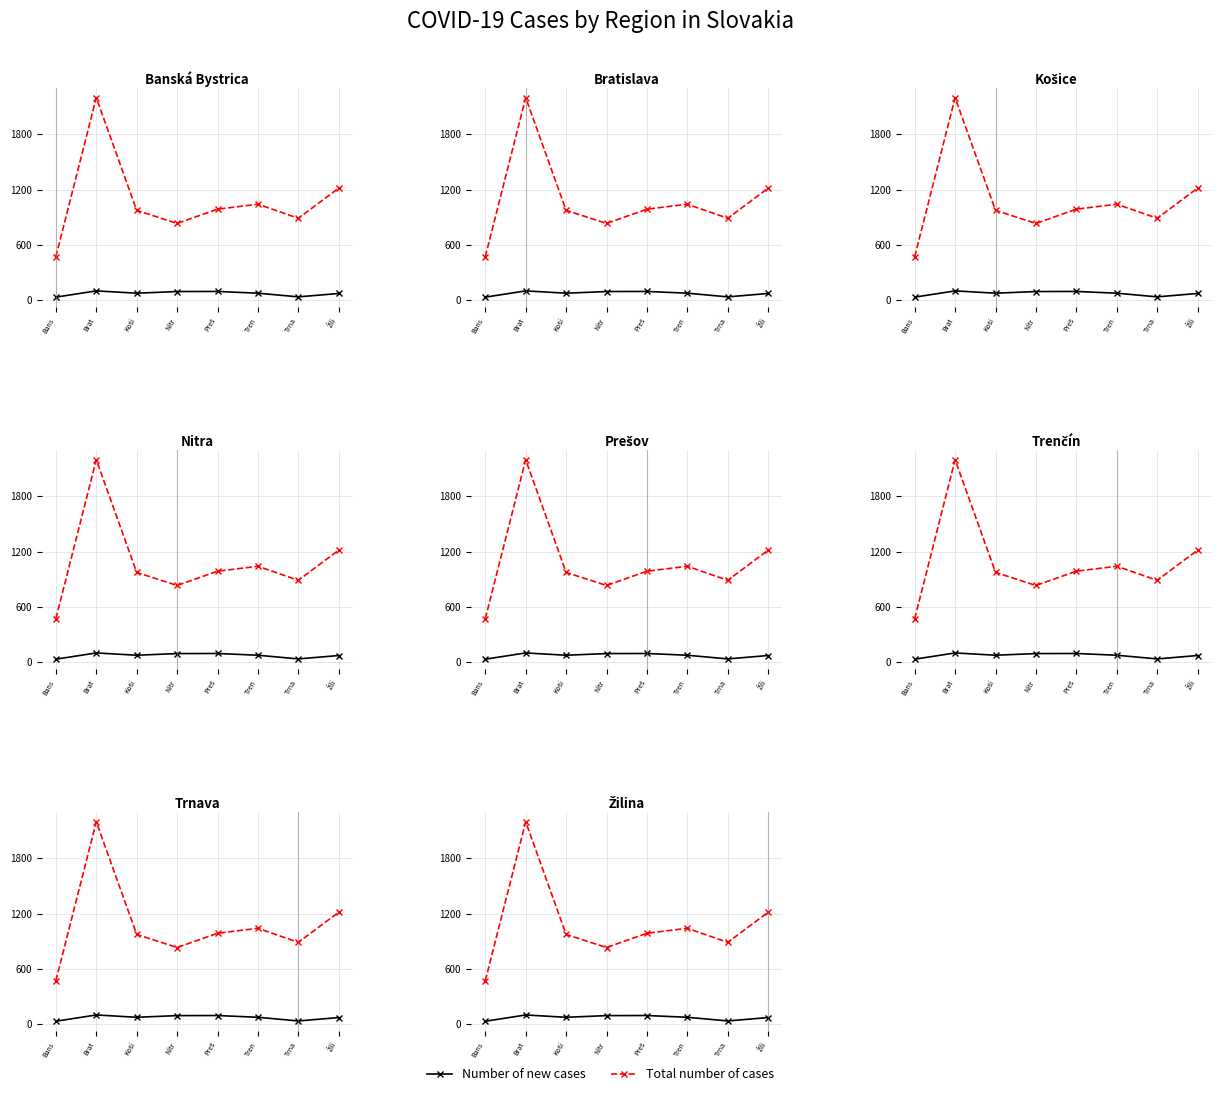

Which series has the widest spread of values?

Total number of cases